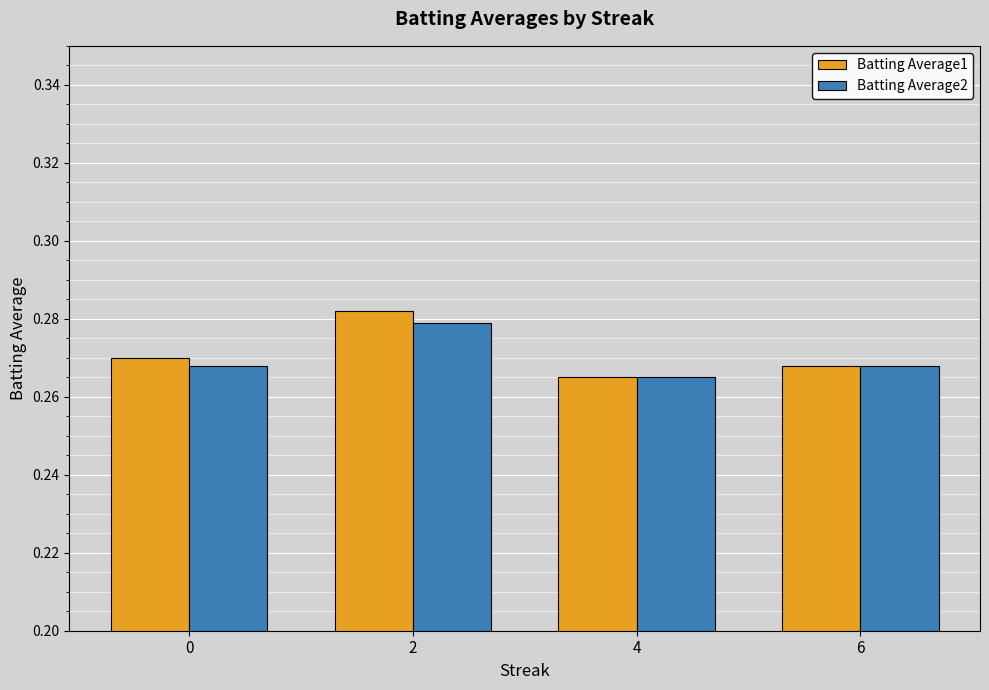

Are the bars grouped side by side (vs. stacked)?

Yes